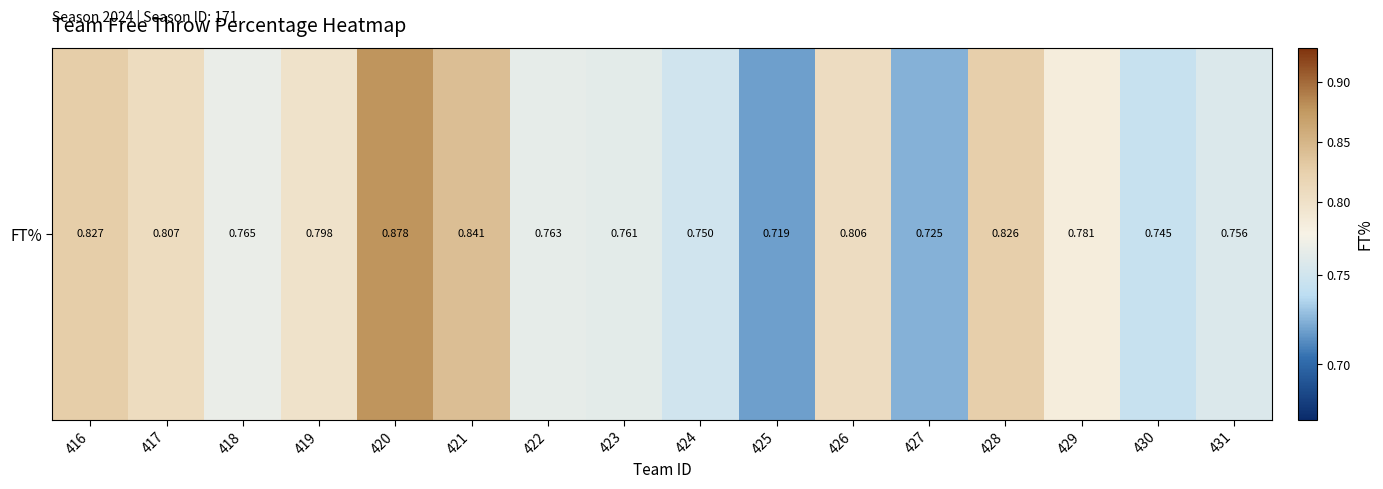

List the labels in order of value, smallest first.

425, 427, 430, 424, 431, 423, 422, 418, 429, 419, 426, 417, 428, 416, 421, 420